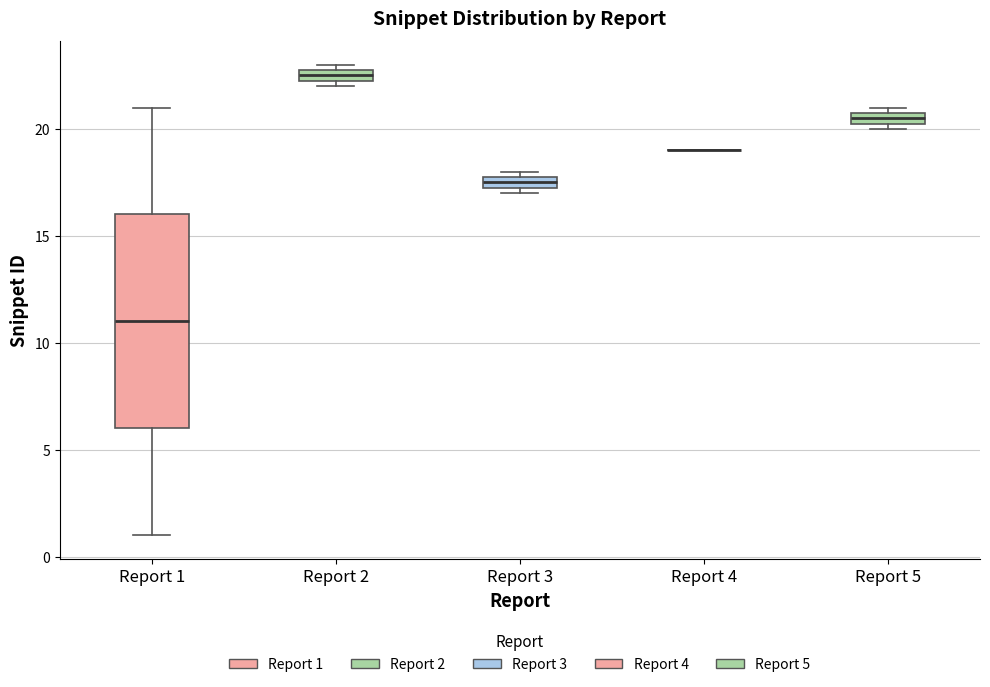

Where does the upper whisker of the box for Report 1 end on the y-axis? The values are not printed on the chart, so give them approximately, as read against the axis.

21.0